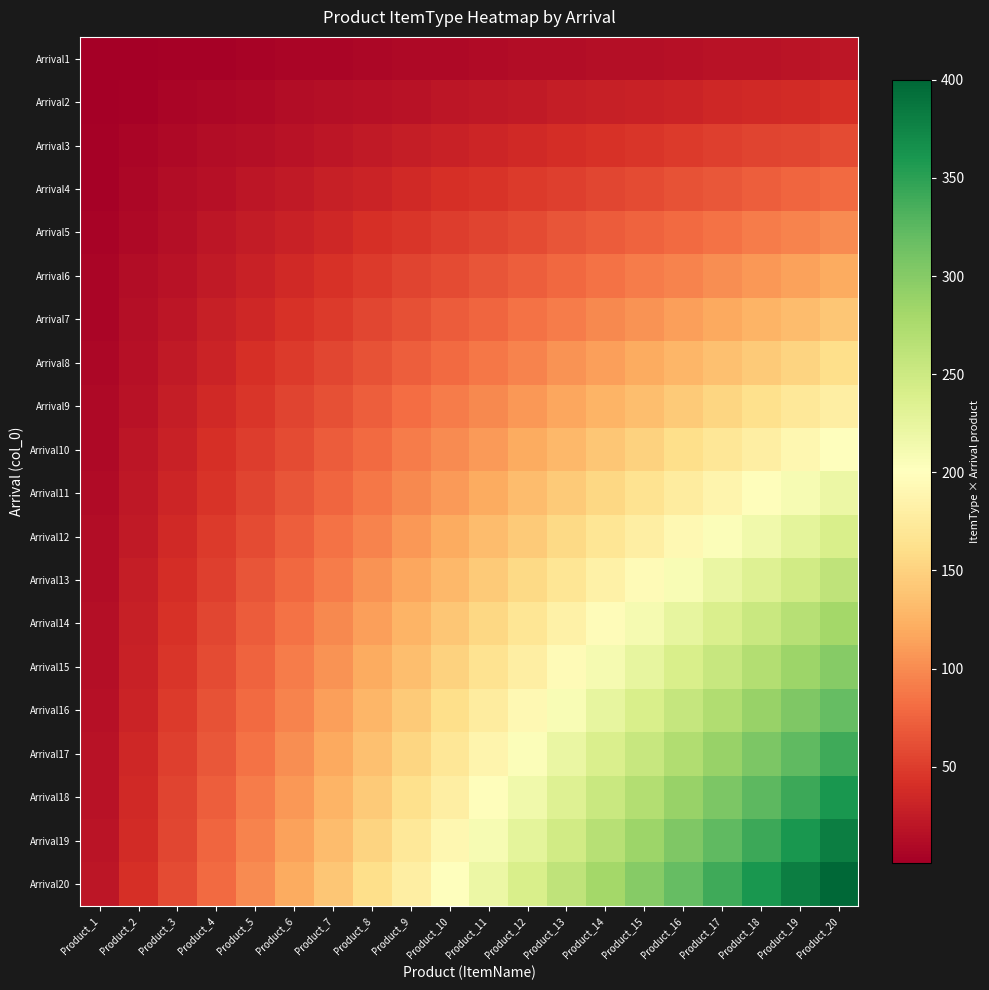

Which label corresponds to the smallest value in the chart?

Product_1